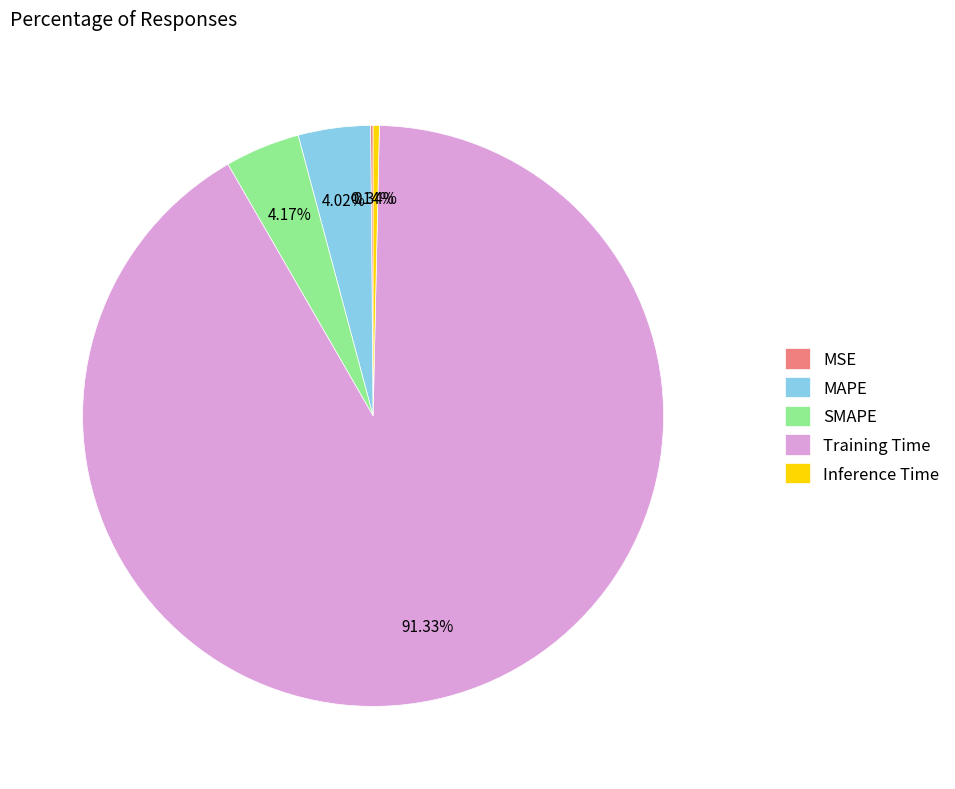

What percentage do SMAPE and MAPE together represent?

8.2%